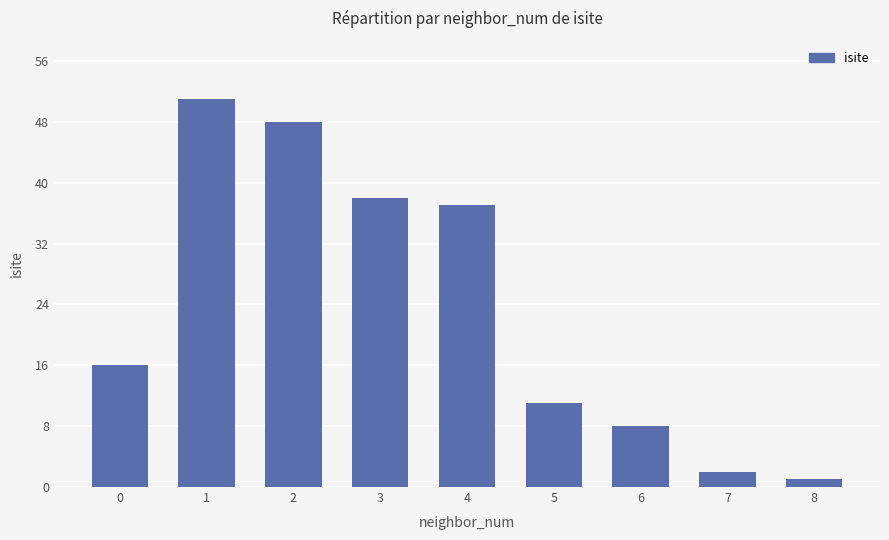

What is the maximum value shown in the chart?

51